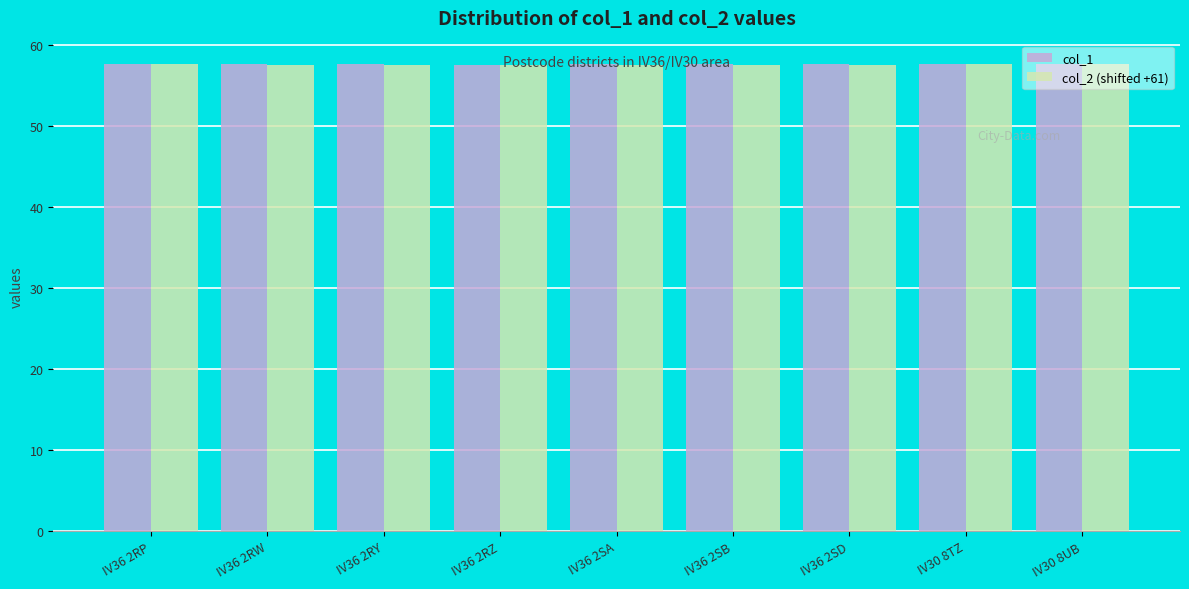

True or false: col_2 (shifted +61) has a value of 57.5 at IV36 2RZ.

True